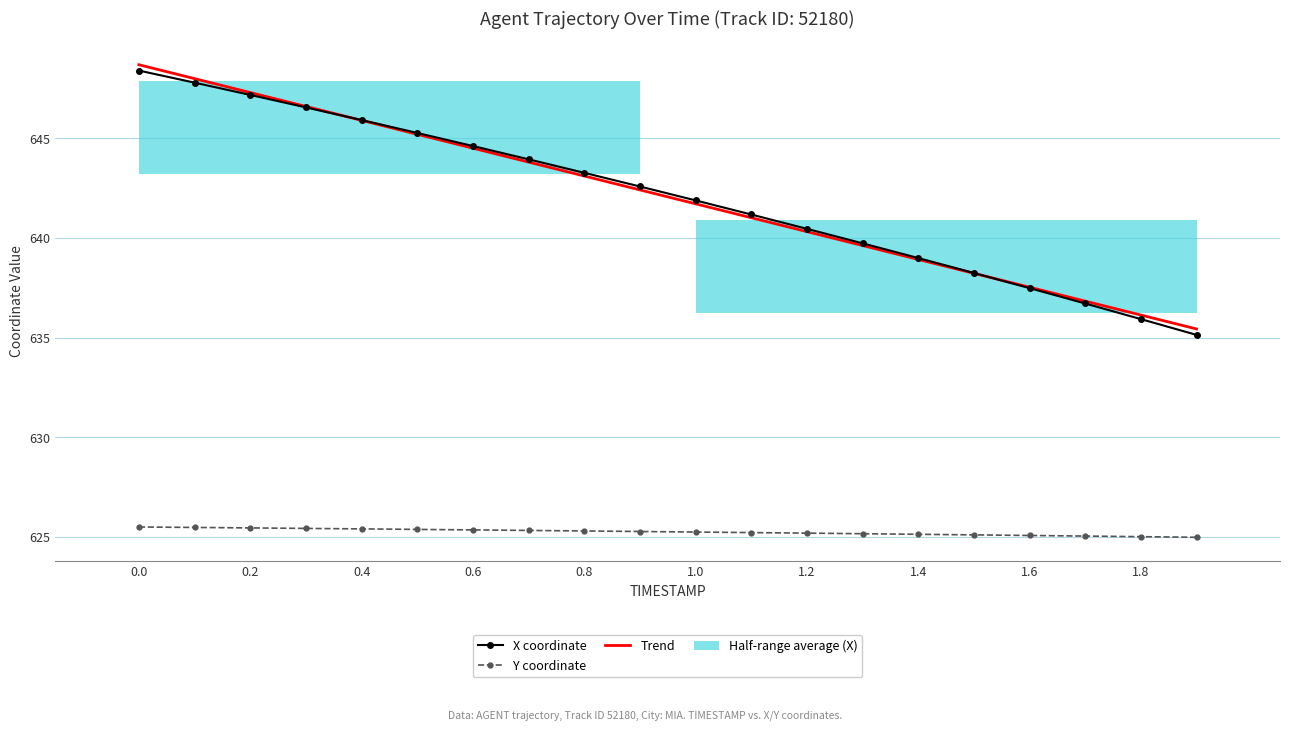

What value does the Y series have at 1.0?

625.3